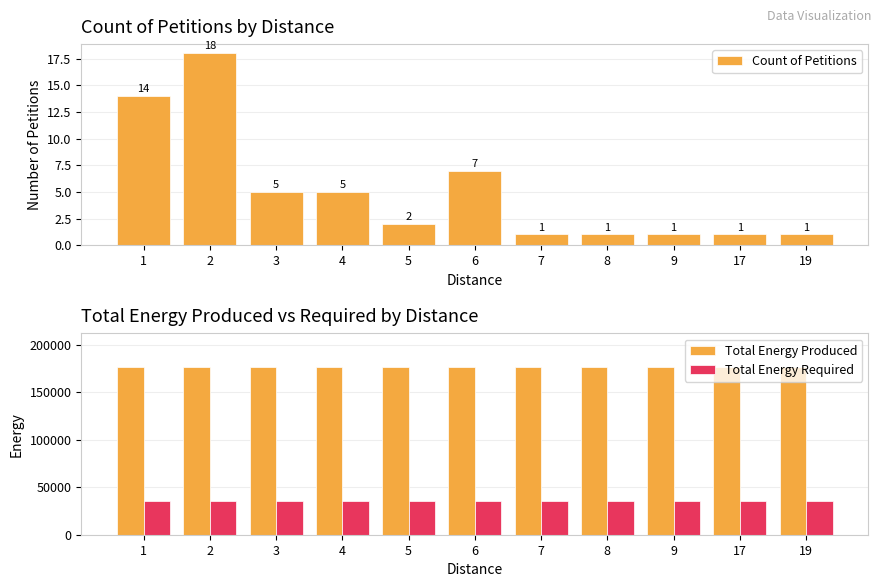

What is the minimum value shown in the chart?

1